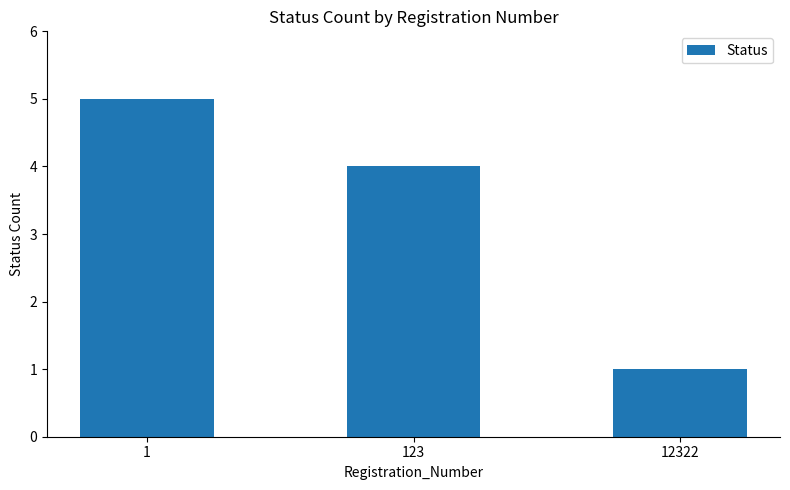

What is the maximum value shown in the chart?

5